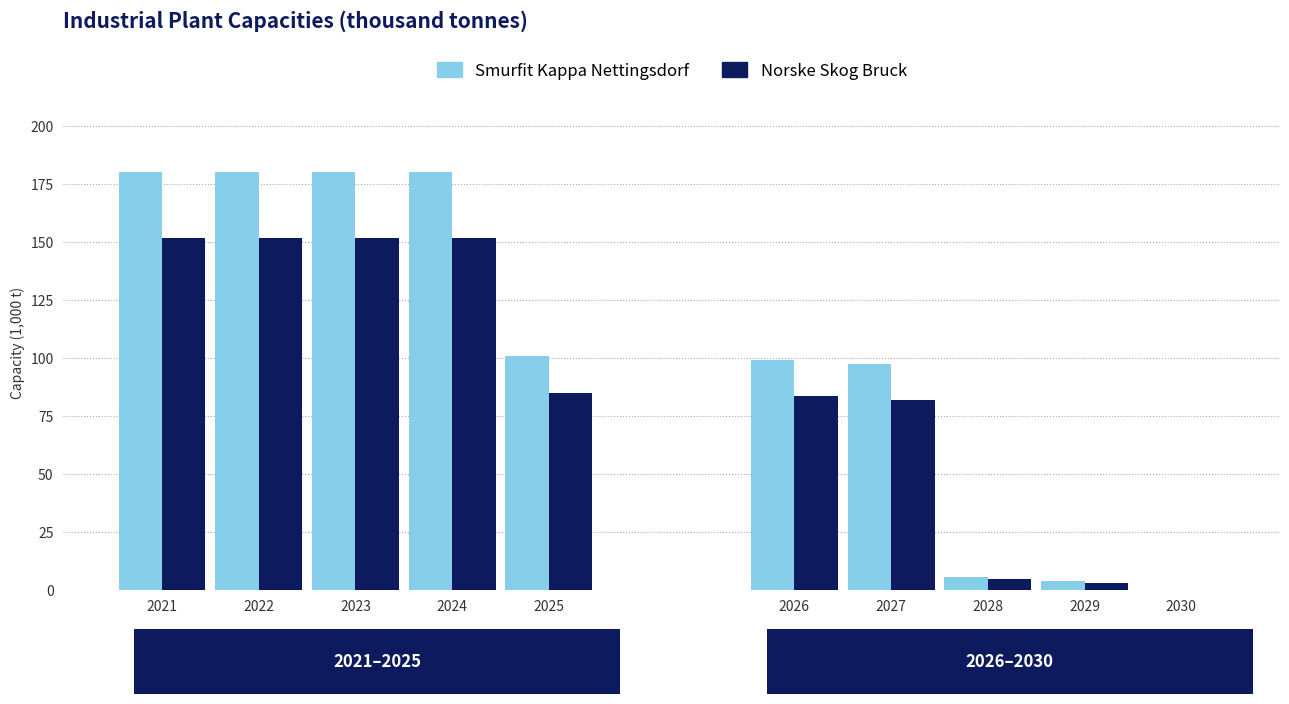

True or false: Norske Skog Bruck has a value of 144.5 at 2025.

False